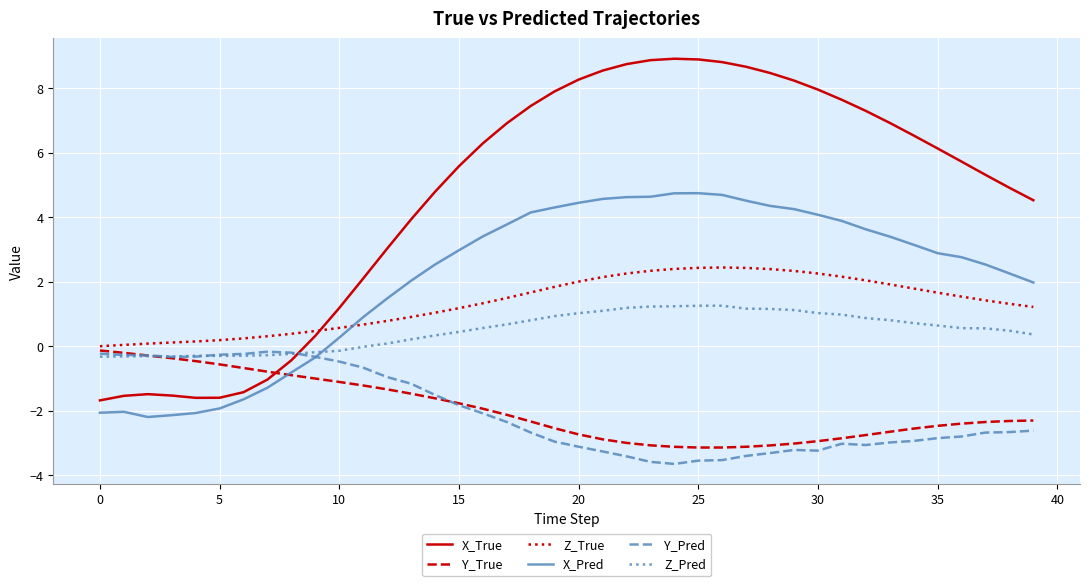

Count the number of data series in this chart.

6